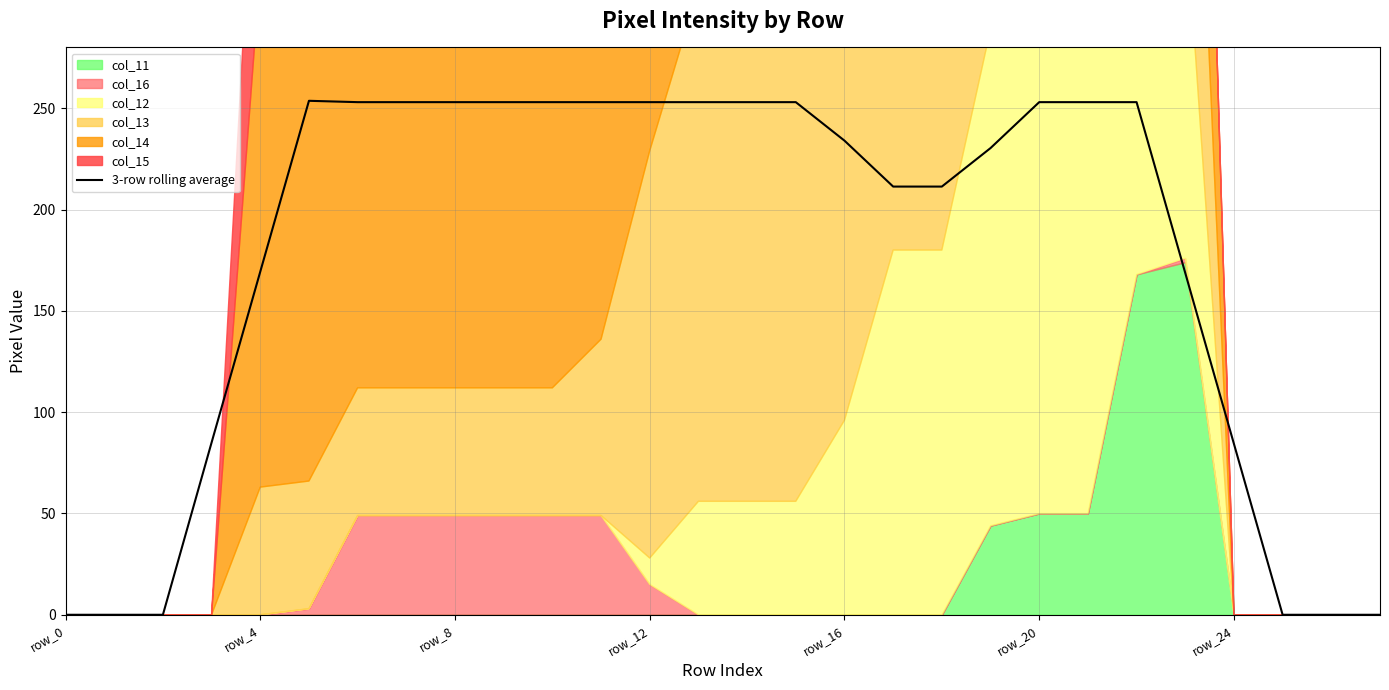

What is the greatest value displayed?

253.7